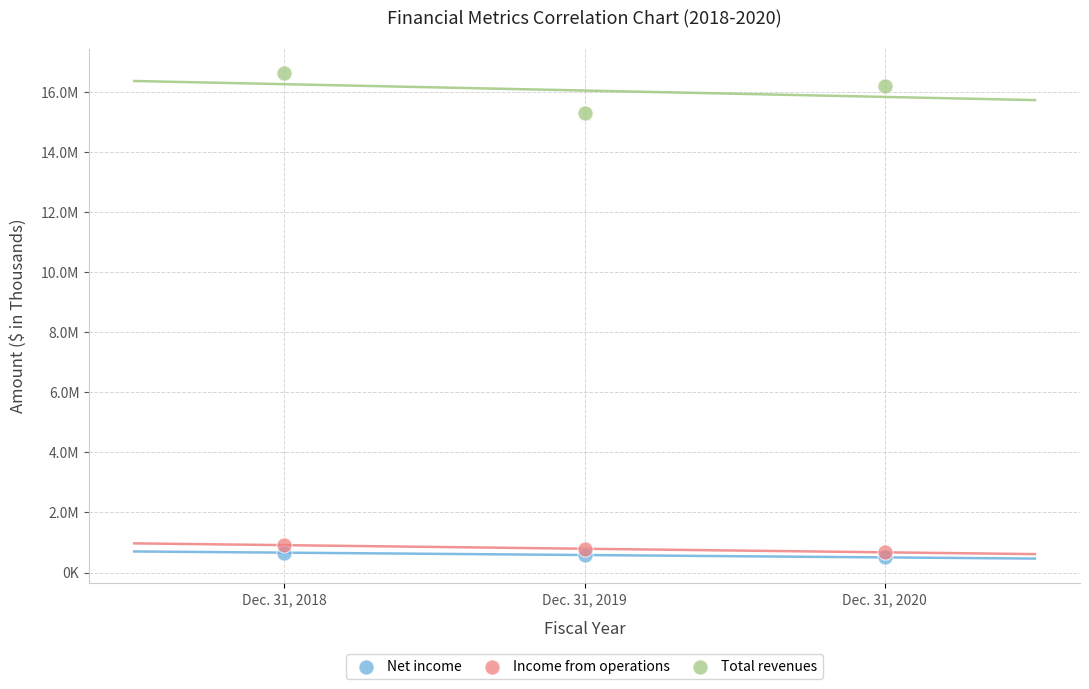

What are all the series names shown in the legend?

Net income, Income from operations, Total revenues